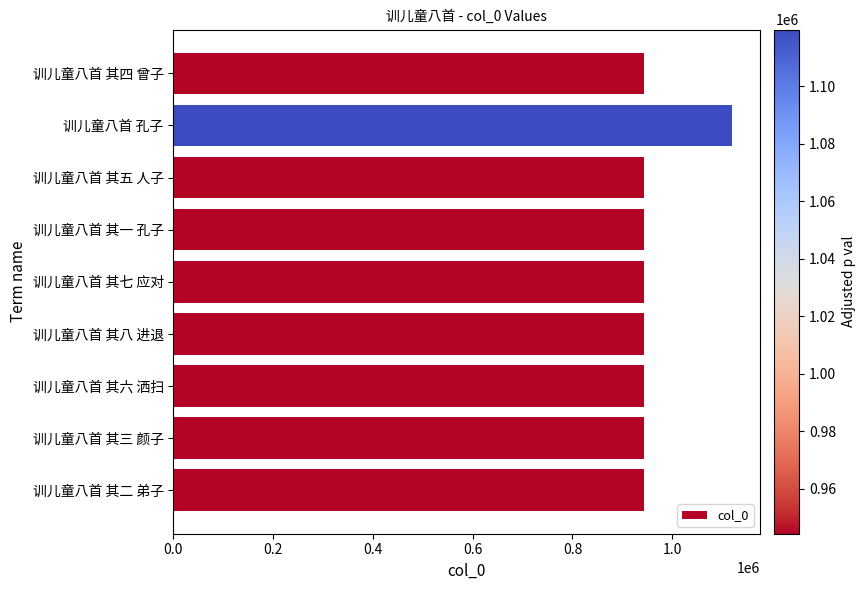

What is the average value?

963820